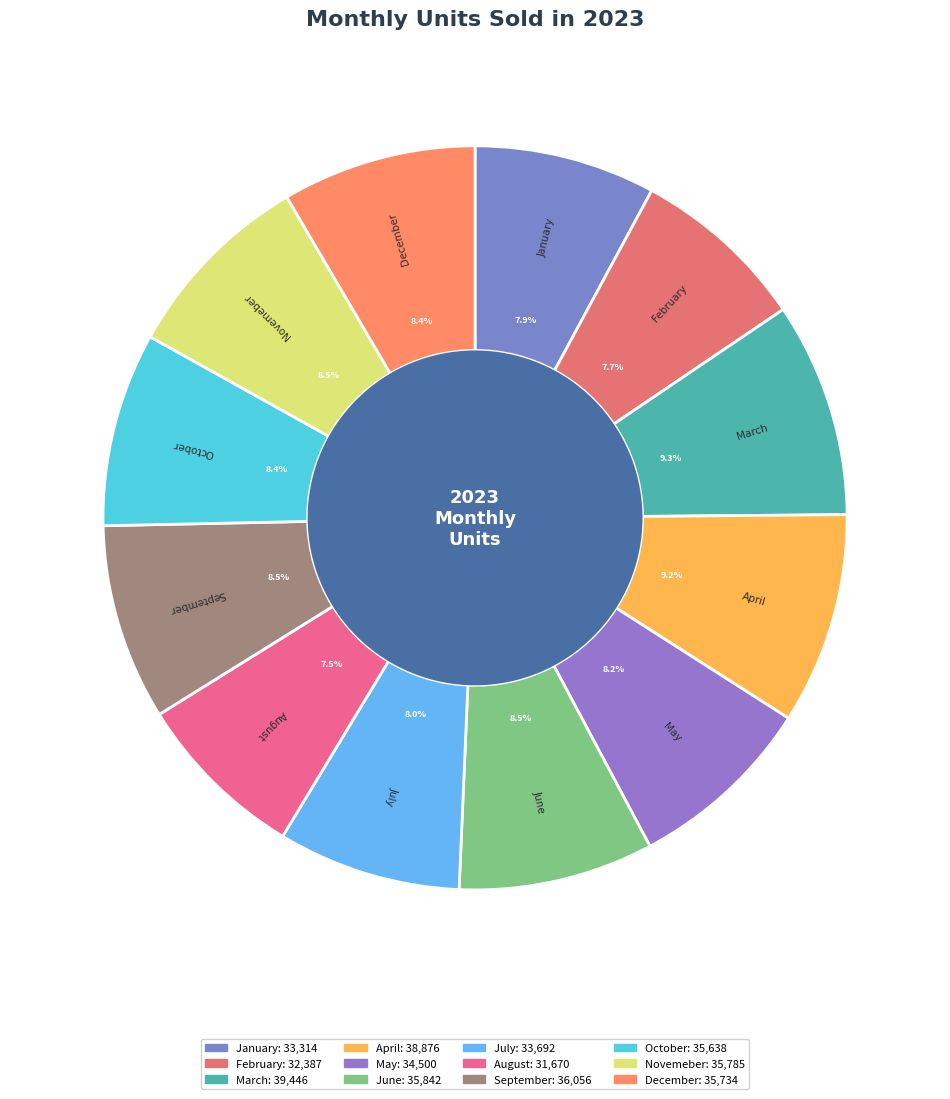

What percentage is NOT represented by February?

92.3%